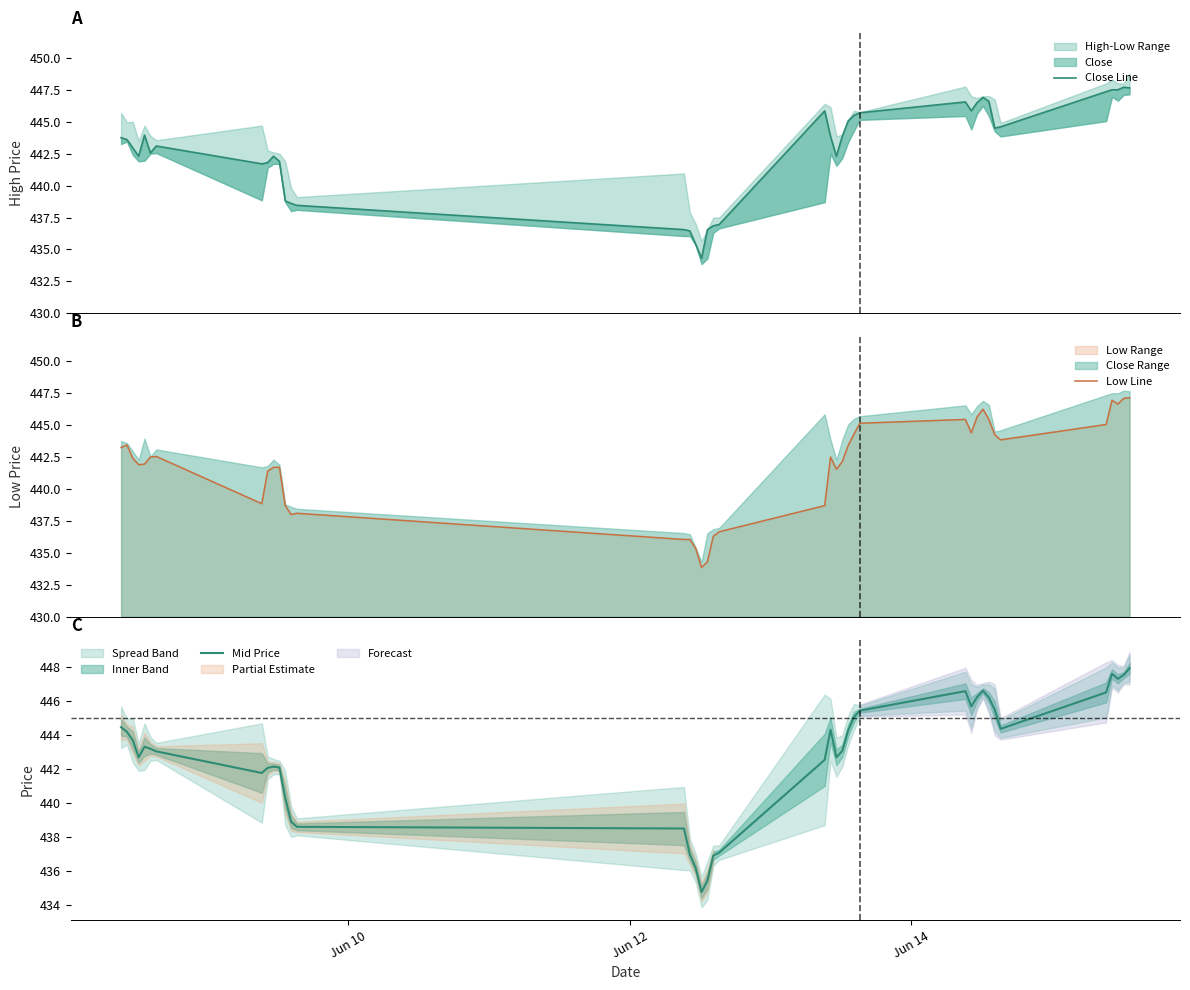

What is the maximum value for Low Line?

447.1